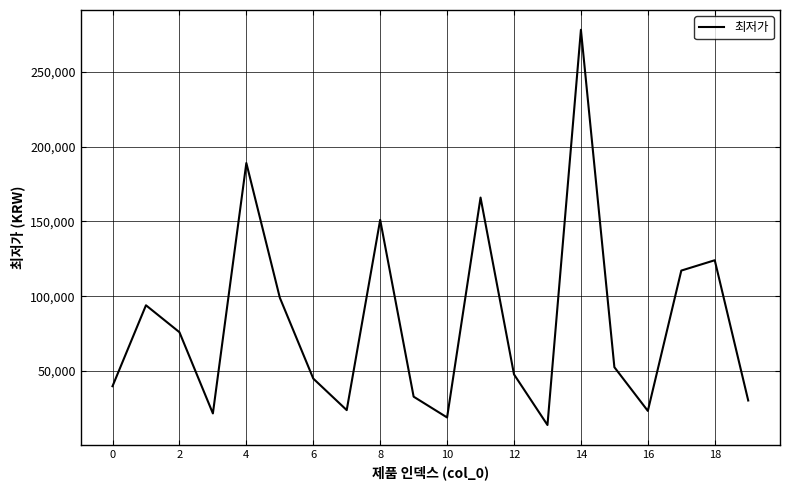

What is the difference between the maximum and minimum values?

264210